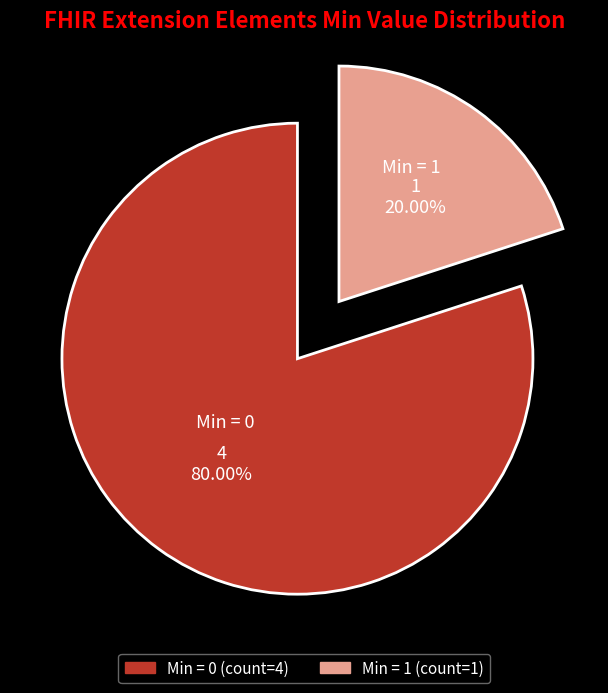

Does any single category account for the majority?

Yes